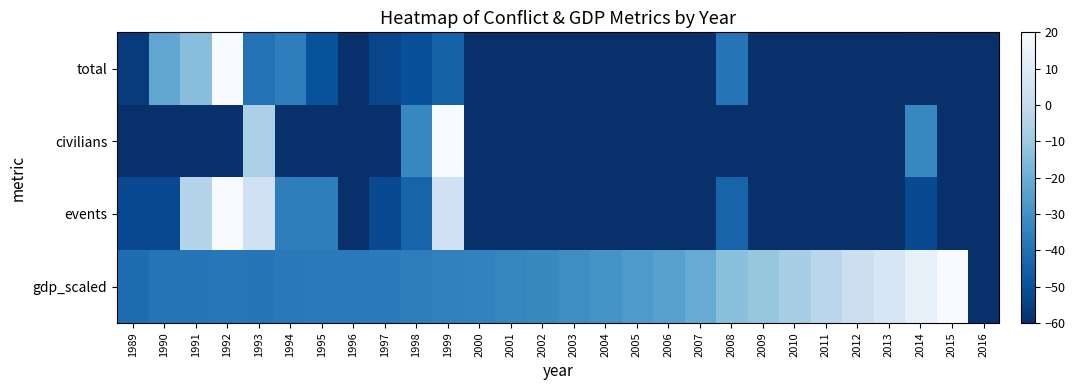

List the series in order of their peak value, lowest first.

total, civilians, events, gdp_scaled